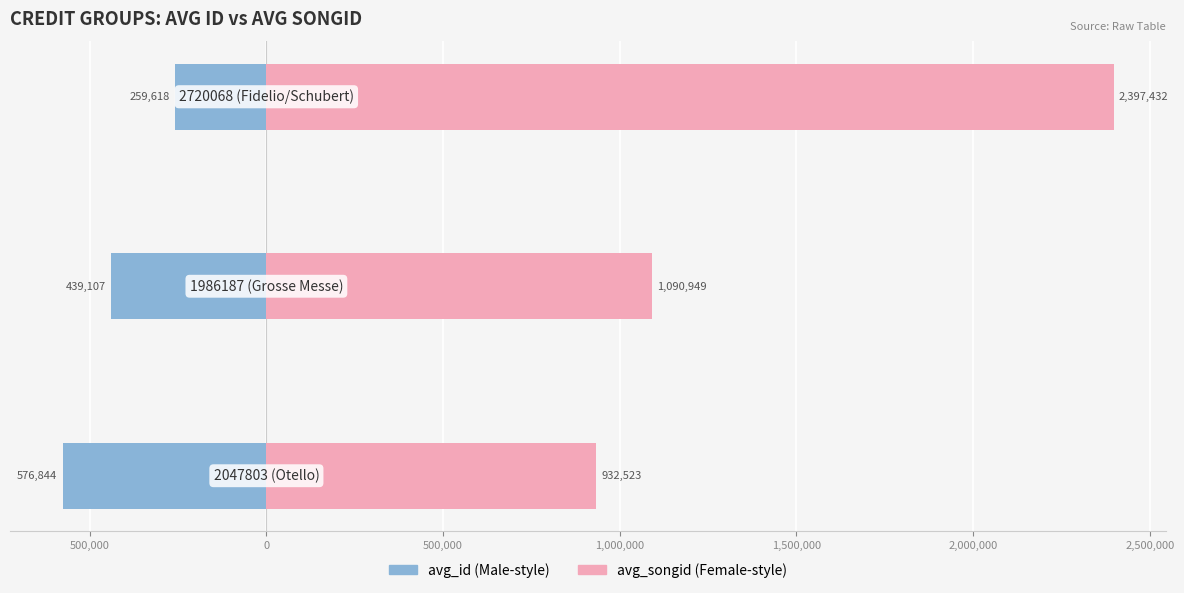

Count the number of data series in this chart.

2